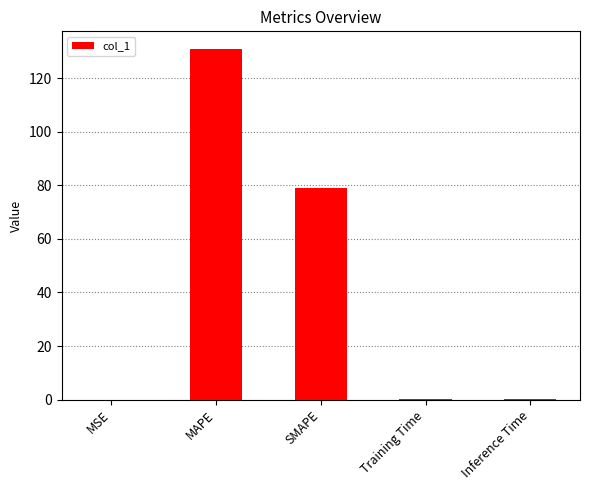

What is the maximum value shown in the chart?

131.0